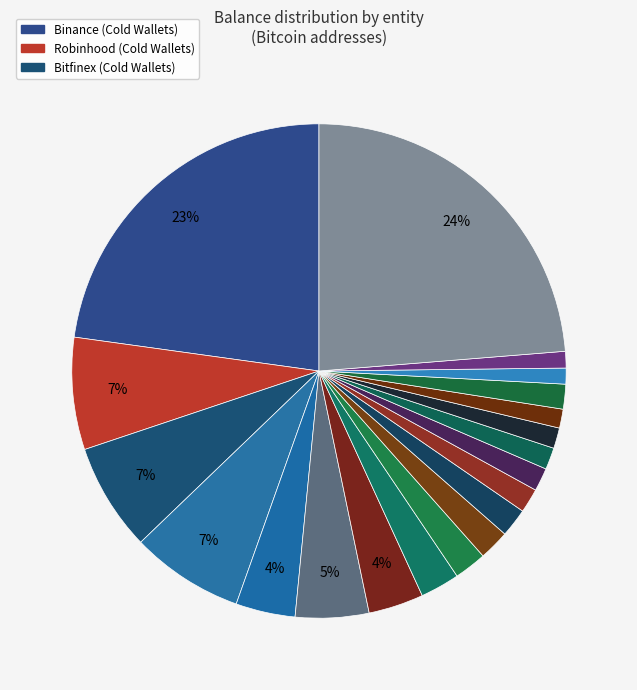

How many segments does this pie chart have?

20